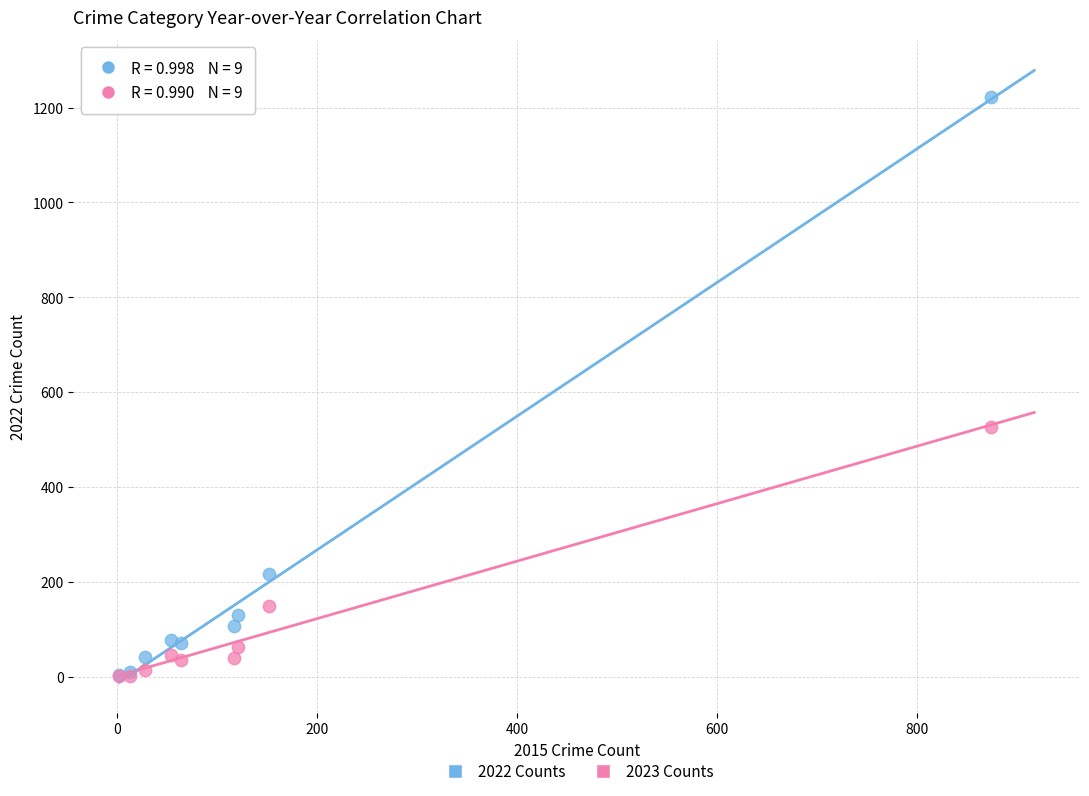

In the 2023 Counts series, what Y value is closest to 264?

149